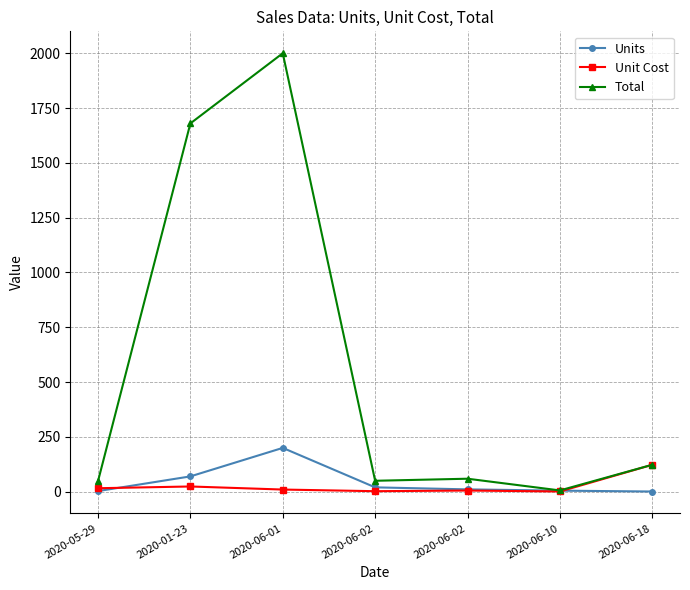

What is the sum of all Units values?

309.8